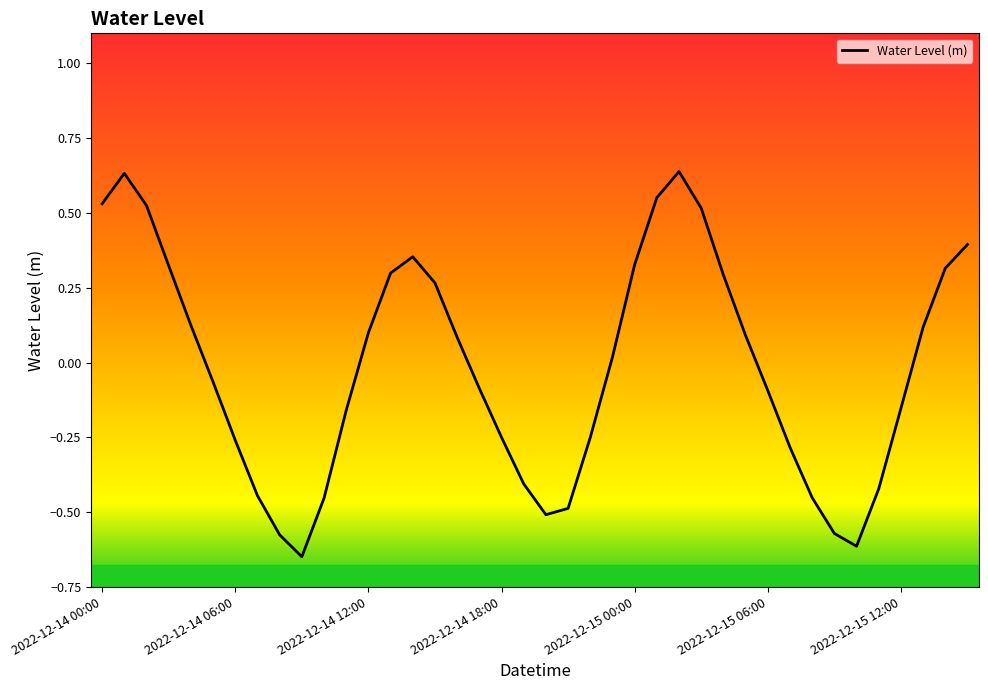

What is the difference between the maximum and minimum values?

1.3